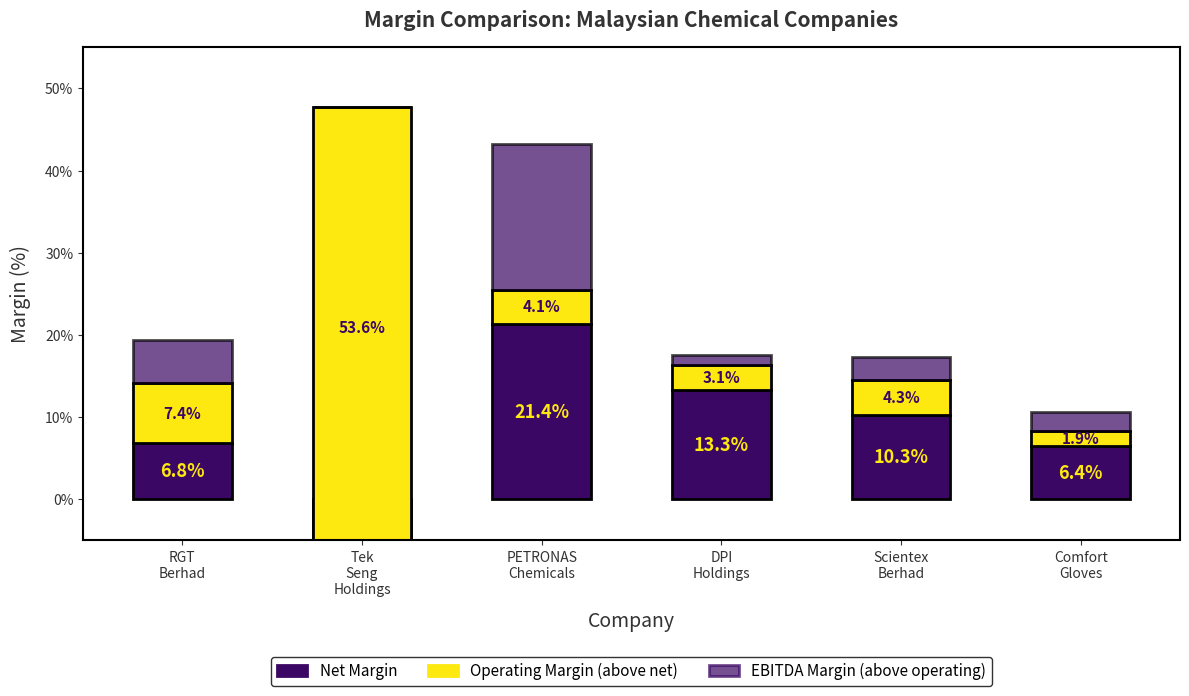

How many groups of bars are there?

6